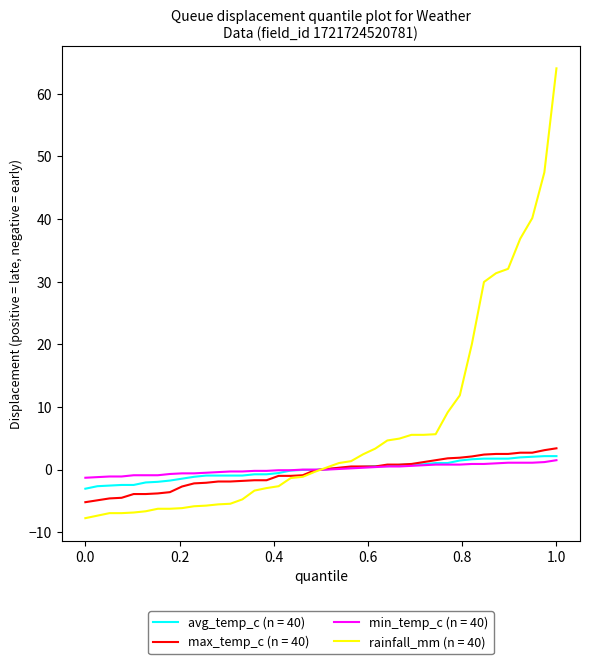

Which series has the largest total across all categories?

rainfall_mm (n = 40)